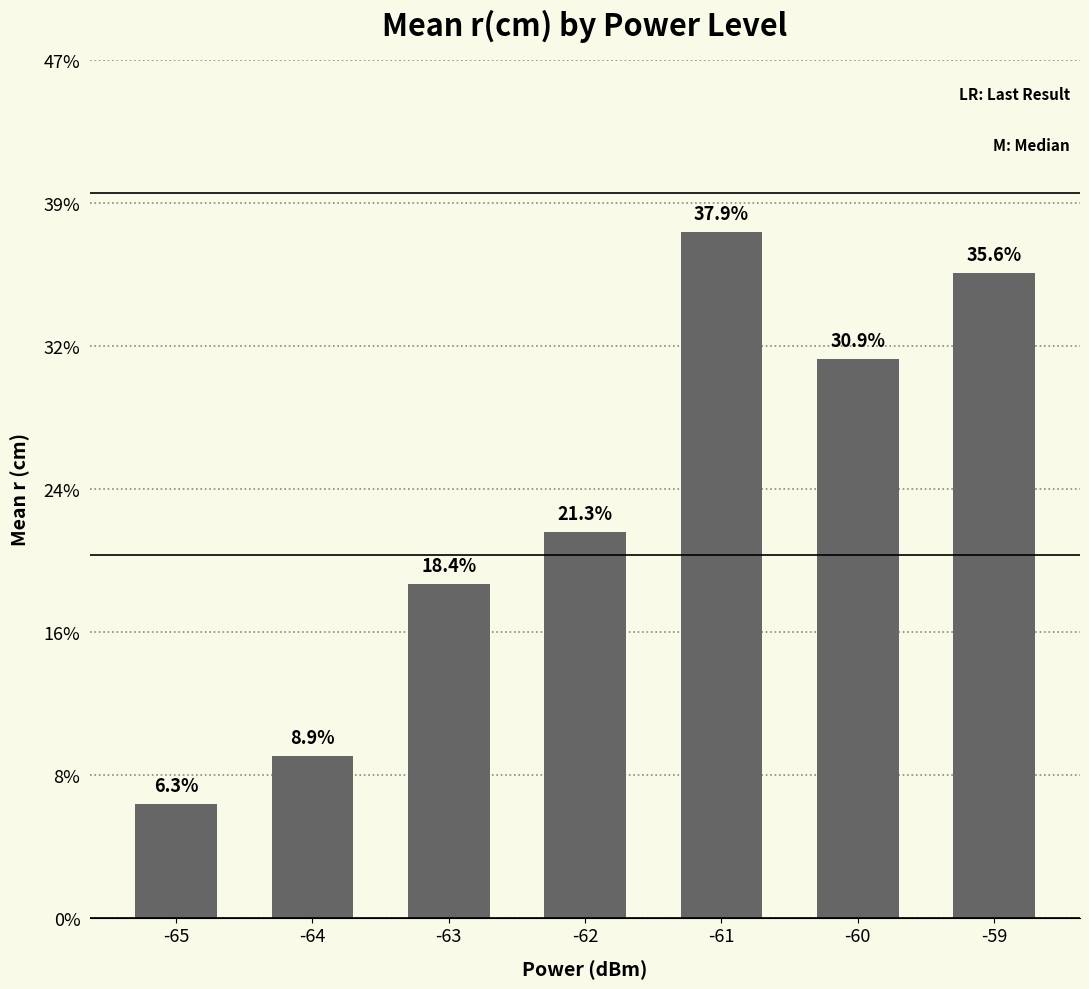

Are the bars horizontal?

No